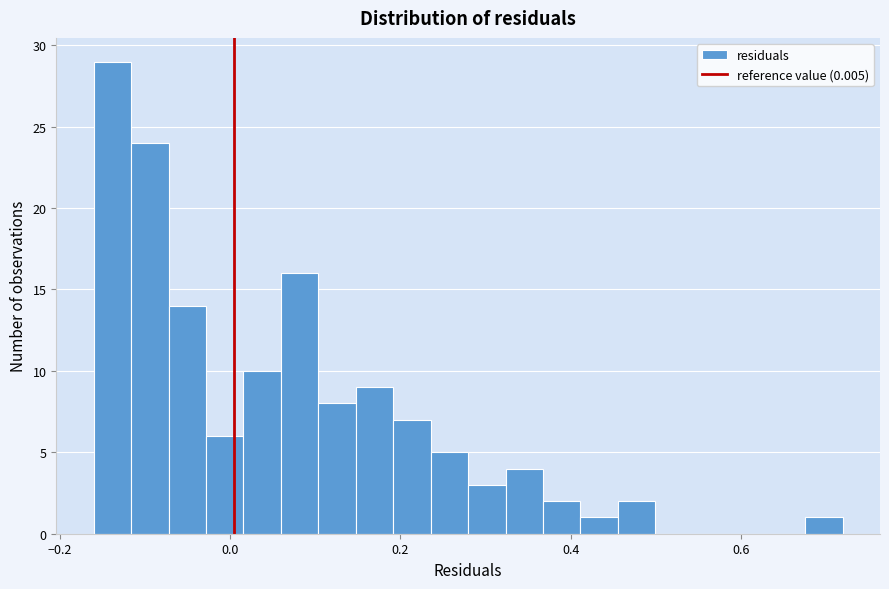

Around what value on the x-axis is the tallest bar? Give the approximate position of its centre, as read against the axis.

-0.14